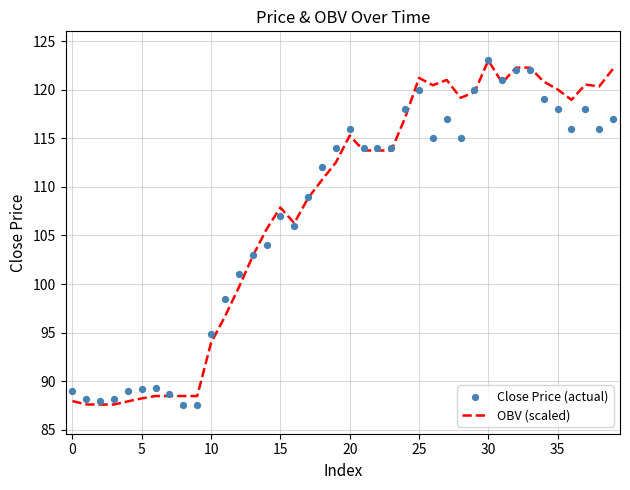

What are all the series names shown in the legend?

OBV (scaled), Close Price (actual)